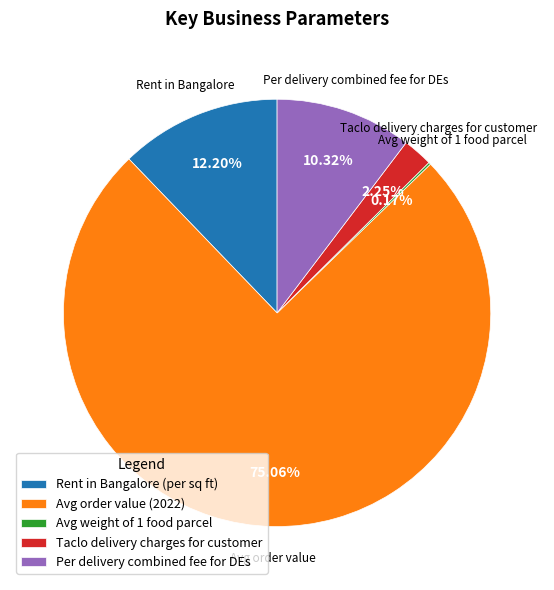

Is the sum of Rent in Bangalore (per sq ft) and Per delivery combined fee for DEs greater than half?

No